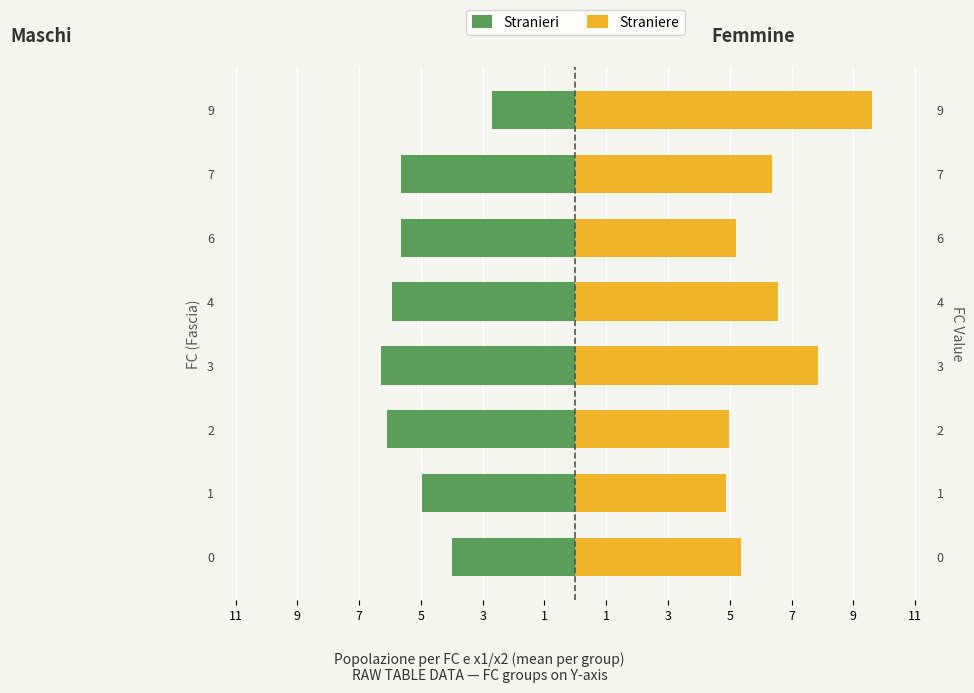

How many values in the Stranieri series are below -5?

5